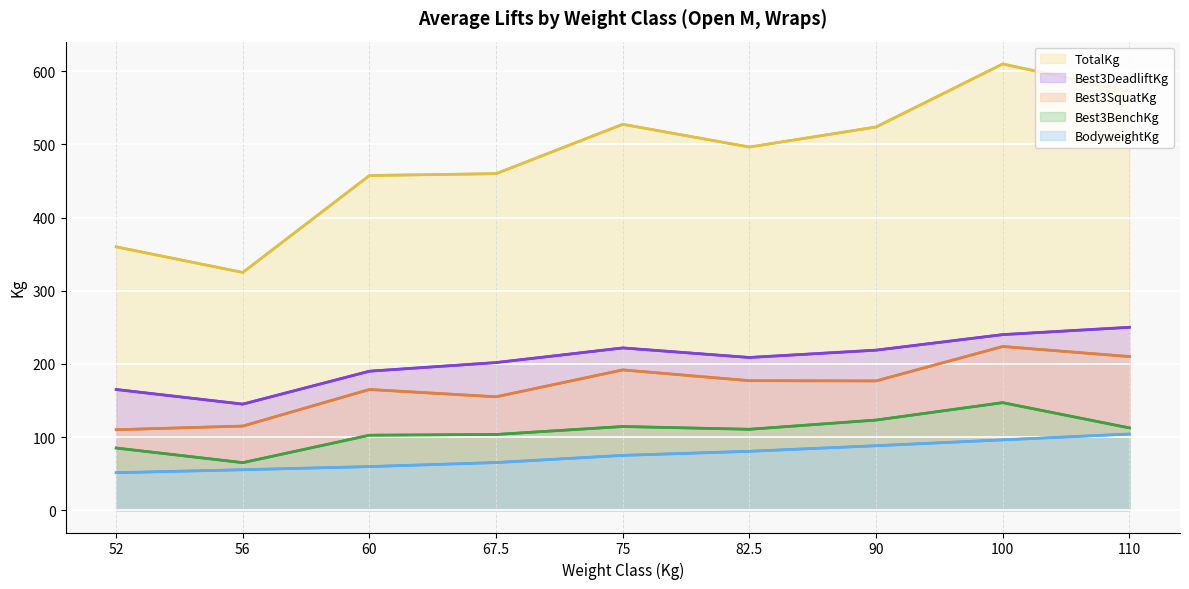

Reading right to left, transcribe all the data shown in this chart.

TotalKg: 572.5	610.0	523.8	496.4	527.5	460.0	457.5	325.0	360.0
Best3DeadliftKg: 250.0	240.0	218.8	208.8	221.8	201.8	190.0	145.0	165.0
Best3SquatKg: 210.0	223.8	176.7	177.0	191.8	155.0	165.0	115.0	110.0
Best3BenchKg: 112.5	147.0	123.2	110.6	114.4	103.5	102.5	65.0	85.0
BodyweightKg: 104.1	96.1	88.1	80.5	74.9	65.1	59.6	55.3	51.2